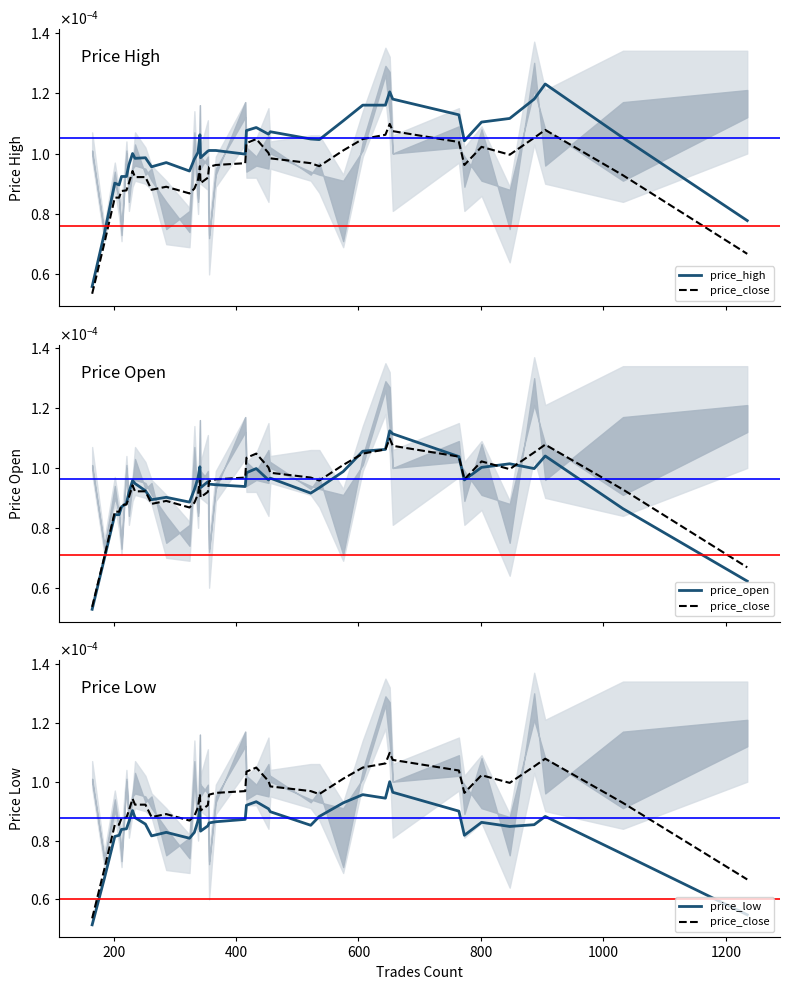

Which series has the largest total across all categories?

price_high